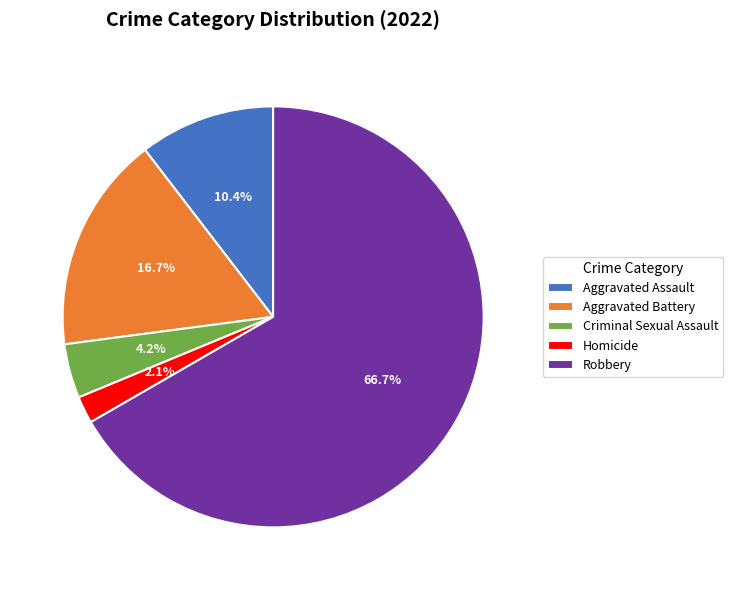

The Aggravated Assault slice represents 1% of the pie. True or false?

False